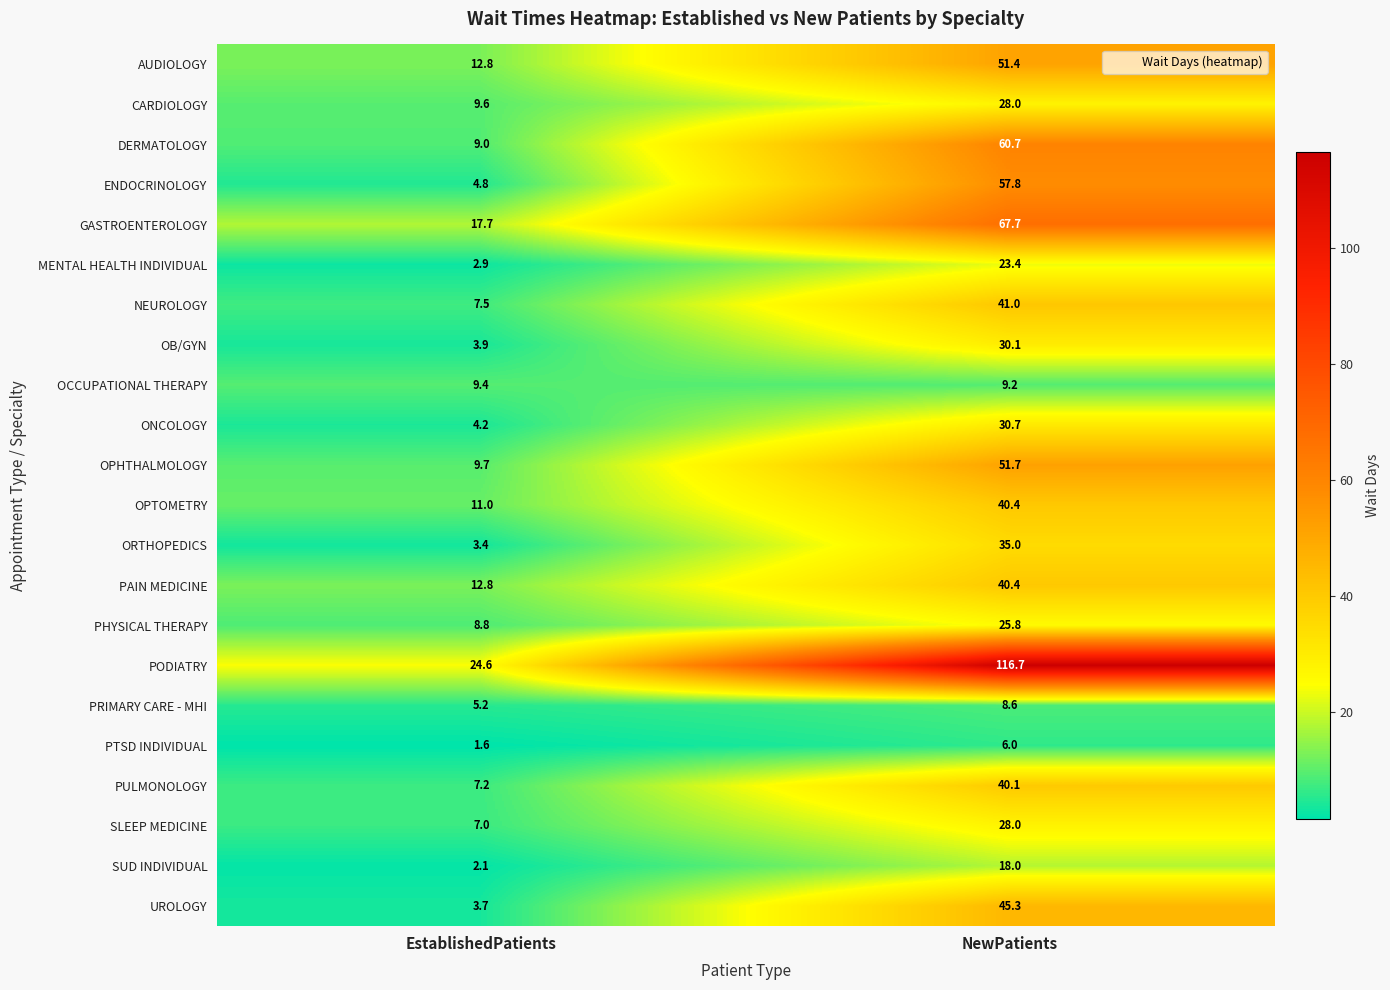

Which label corresponds to the largest value in the chart?

NewPatients